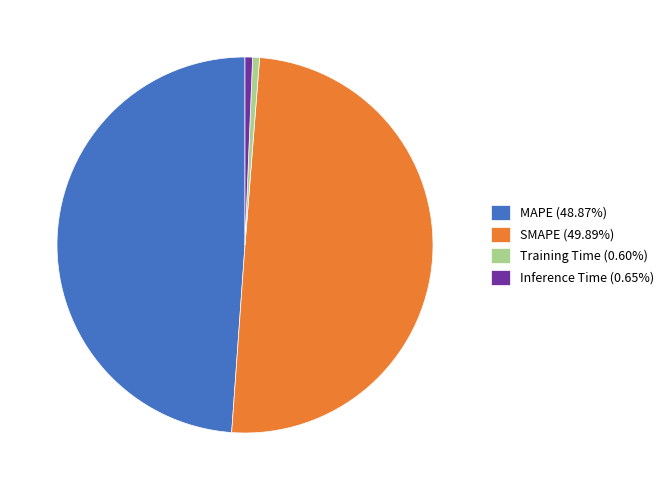

Count the number of slices in the pie.

4